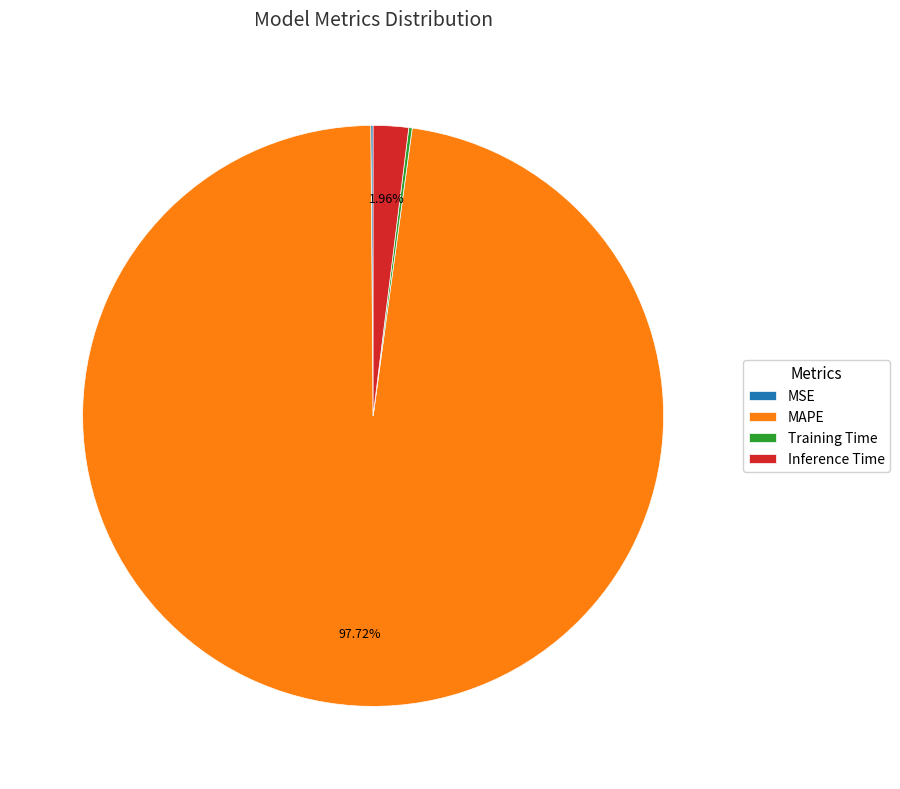

Is there a majority slice in this chart?

Yes